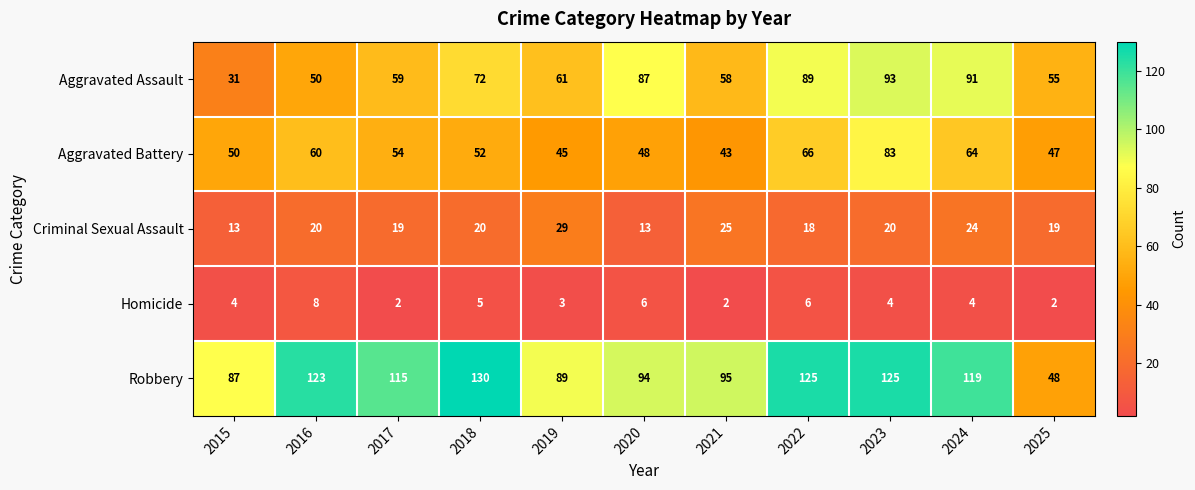

At which label does Robbery first exceed 115?

2016